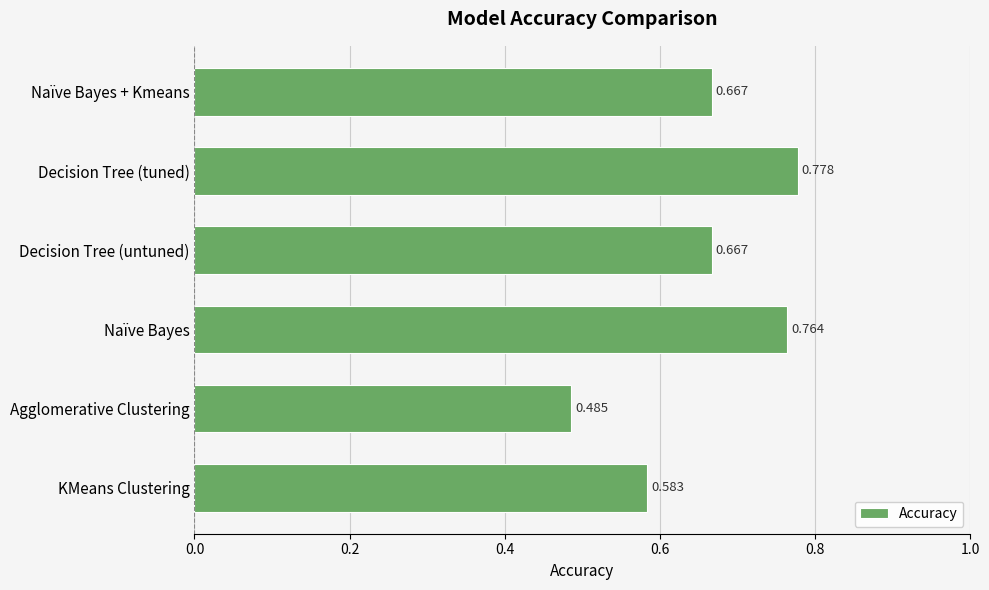

Where is the data nearest to the value 0?

Agglomerative Clustering